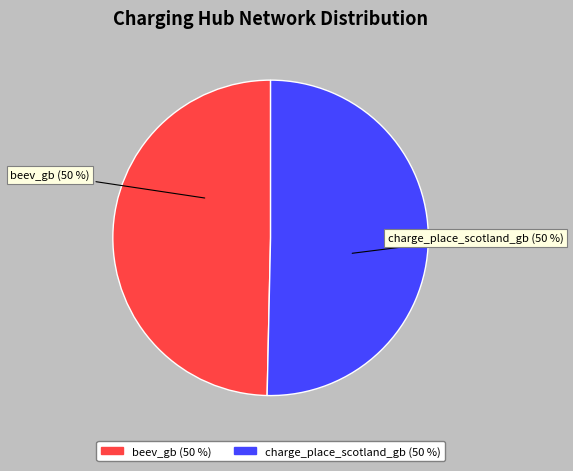

How many slices are in this pie chart?

2